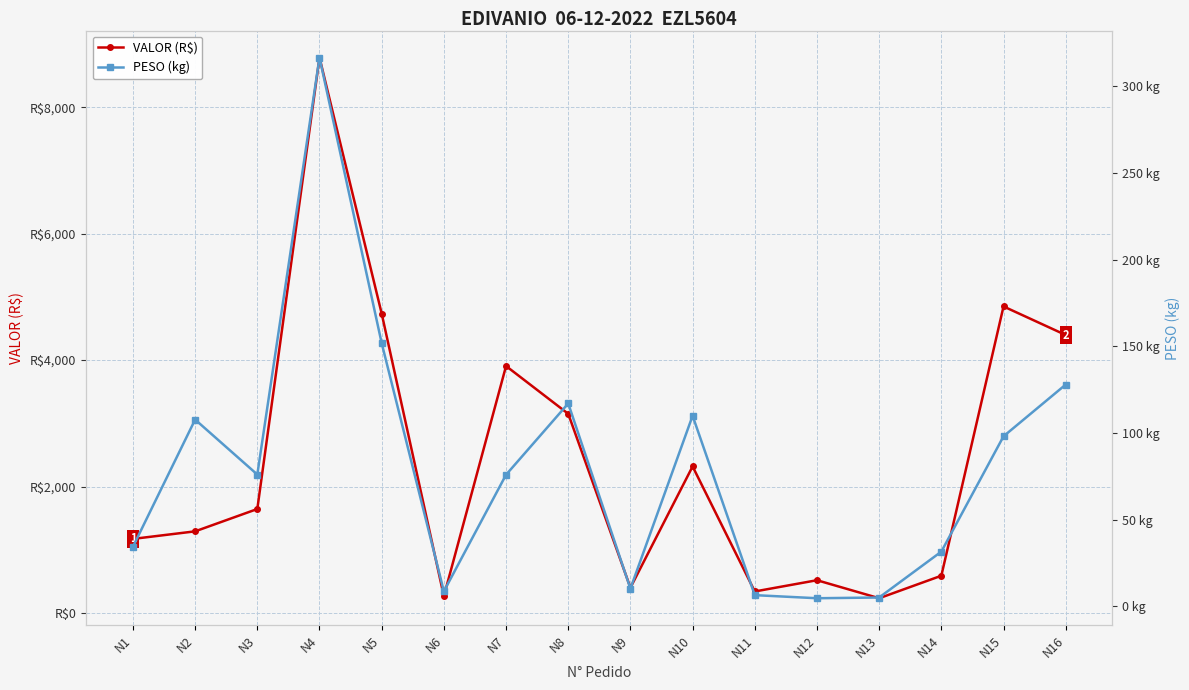

What is the average value of the VALOR (R$) series?

2412.5